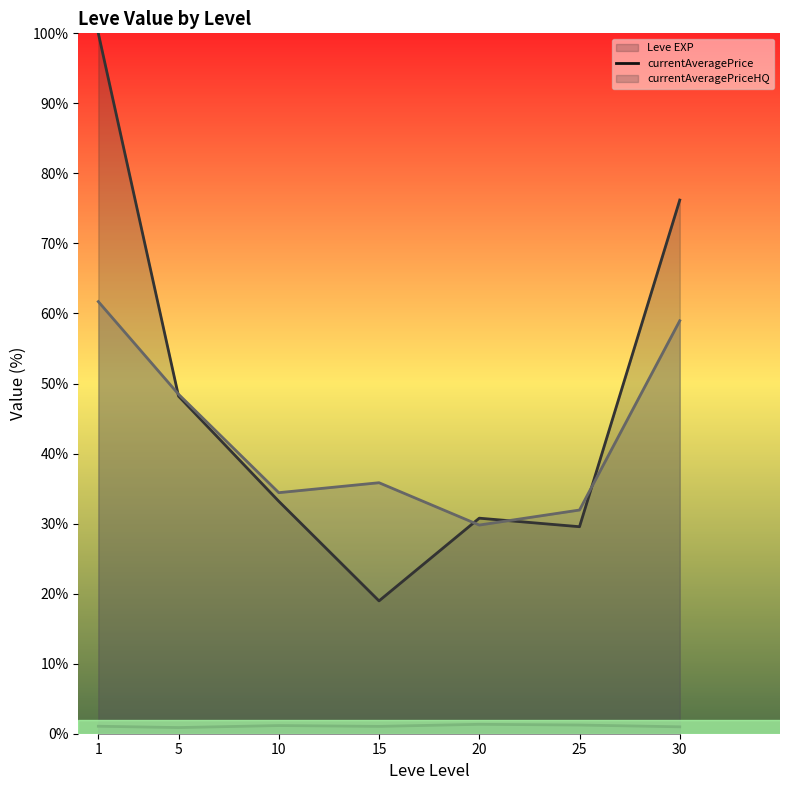

Does the chart have visible grid lines?

No